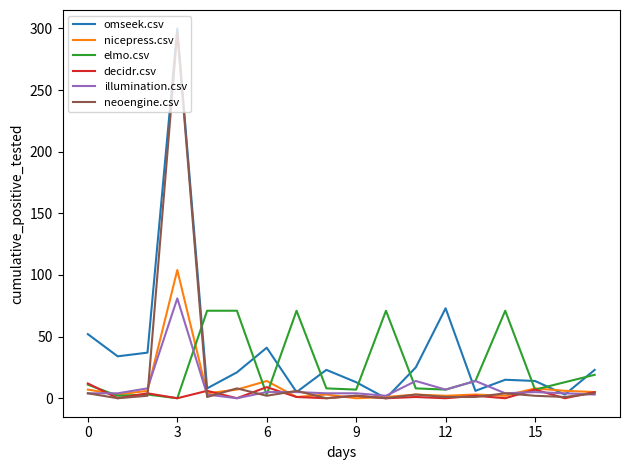

After their last crossing, which series has the higher values: neoengine.csv or elmo.csv?

elmo.csv